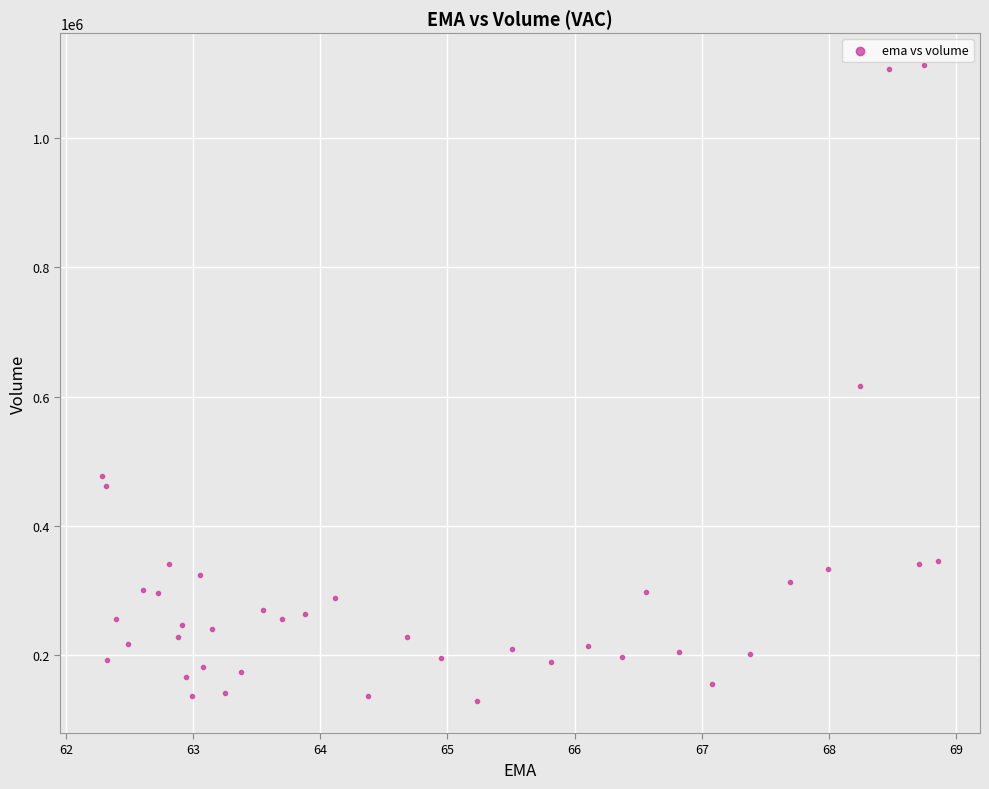

What is the range of Y values (max minus min)?

983900